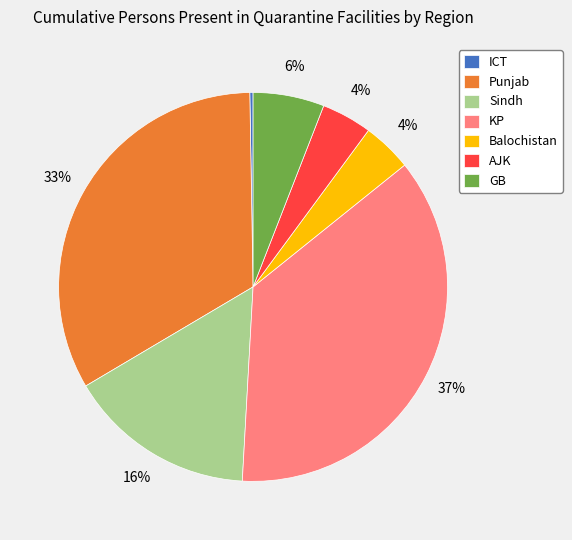

Is it true that AJK is 11% of the pie?

False